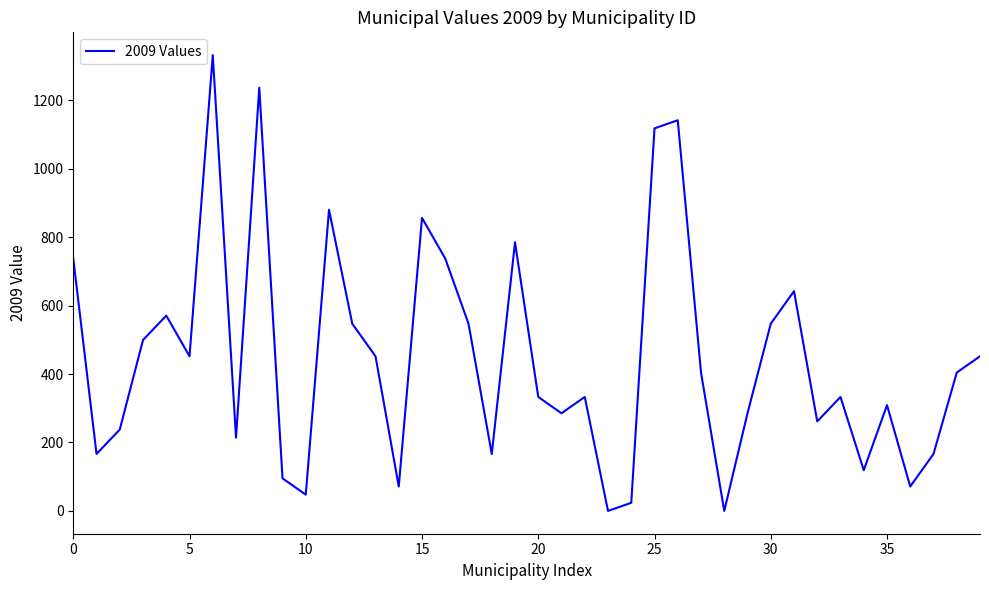

What is the greatest value displayed?

1331.6